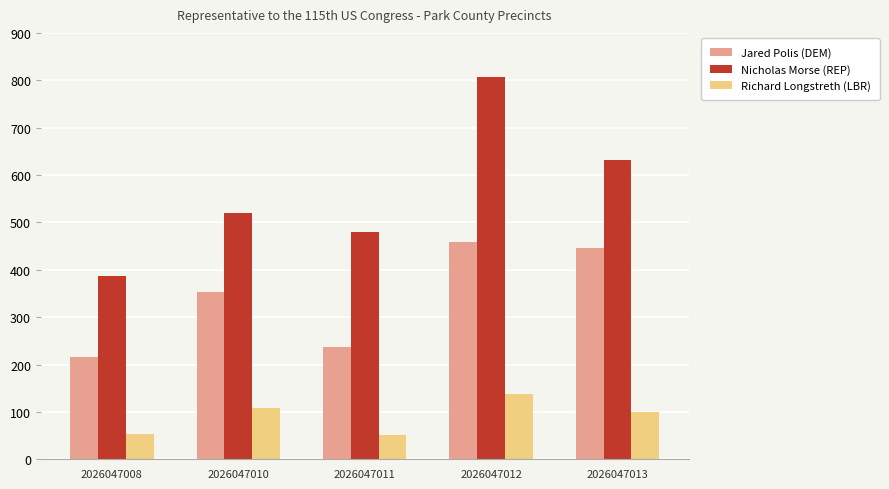

At which category is the sum across all series the highest?

2026047012